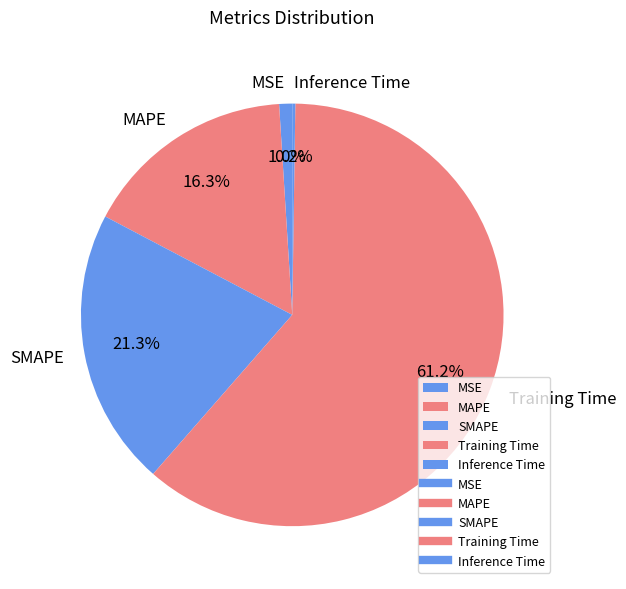

Between MAPE and MSE, which is larger?

MAPE